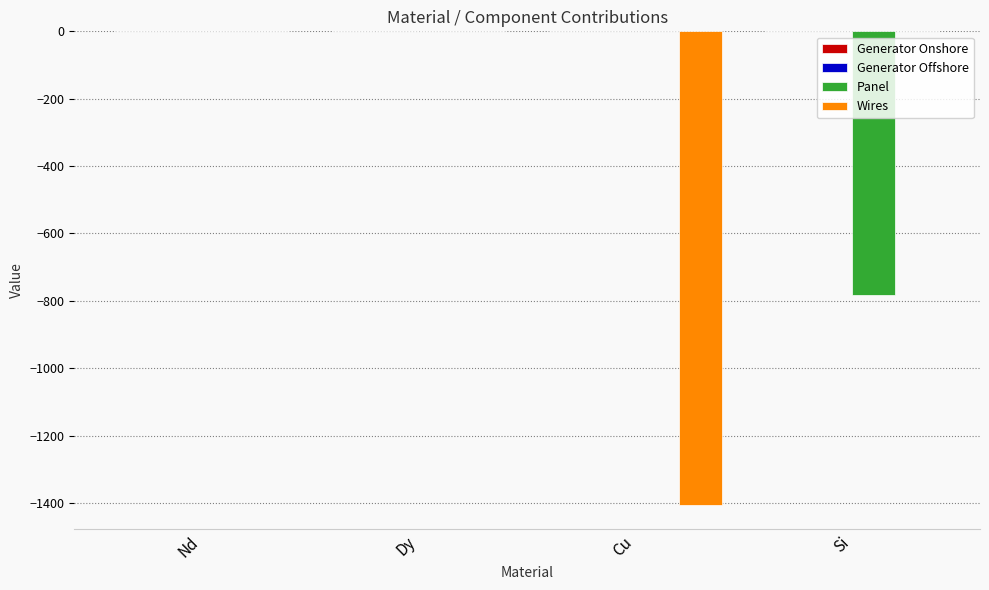

What is the difference between the Wires values at Cu and Si?

1407.3